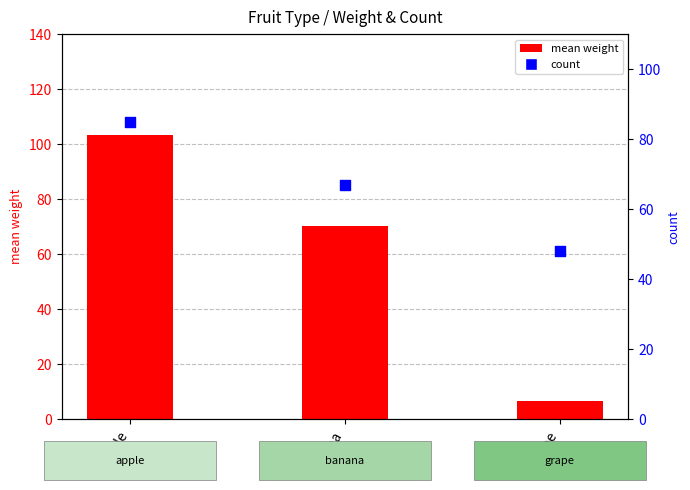

Which series contains the lowest Y value?

mean weight